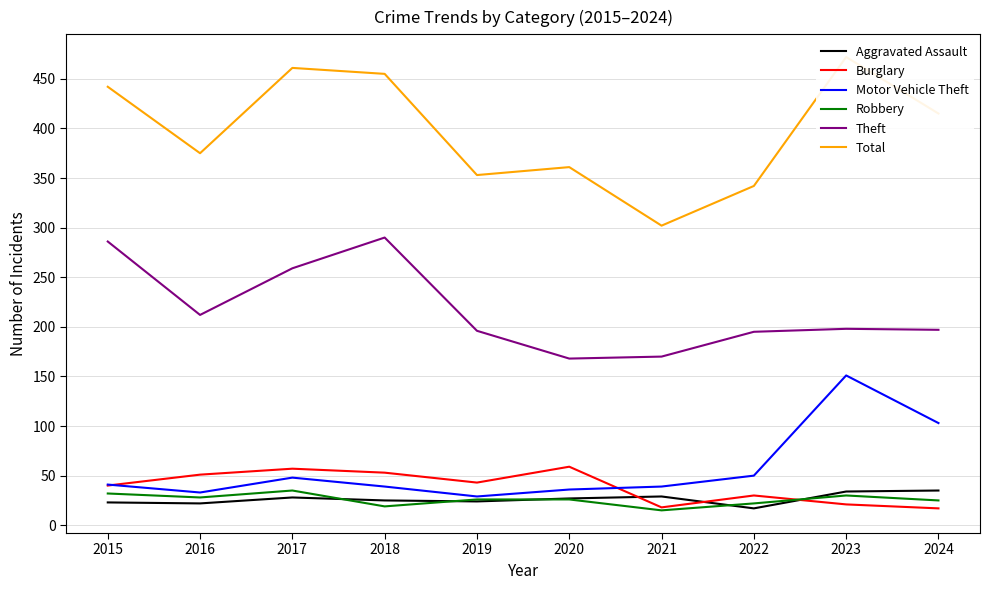

True or false: Burglary and Theft intersect in this chart.

False